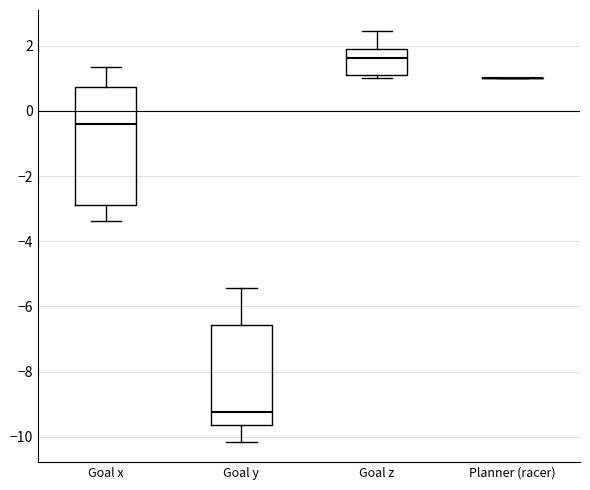

Where is the upper edge of the box for Goal z on the y-axis? The values are not printed on the chart, so give them approximately, as read against the axis.

2.0